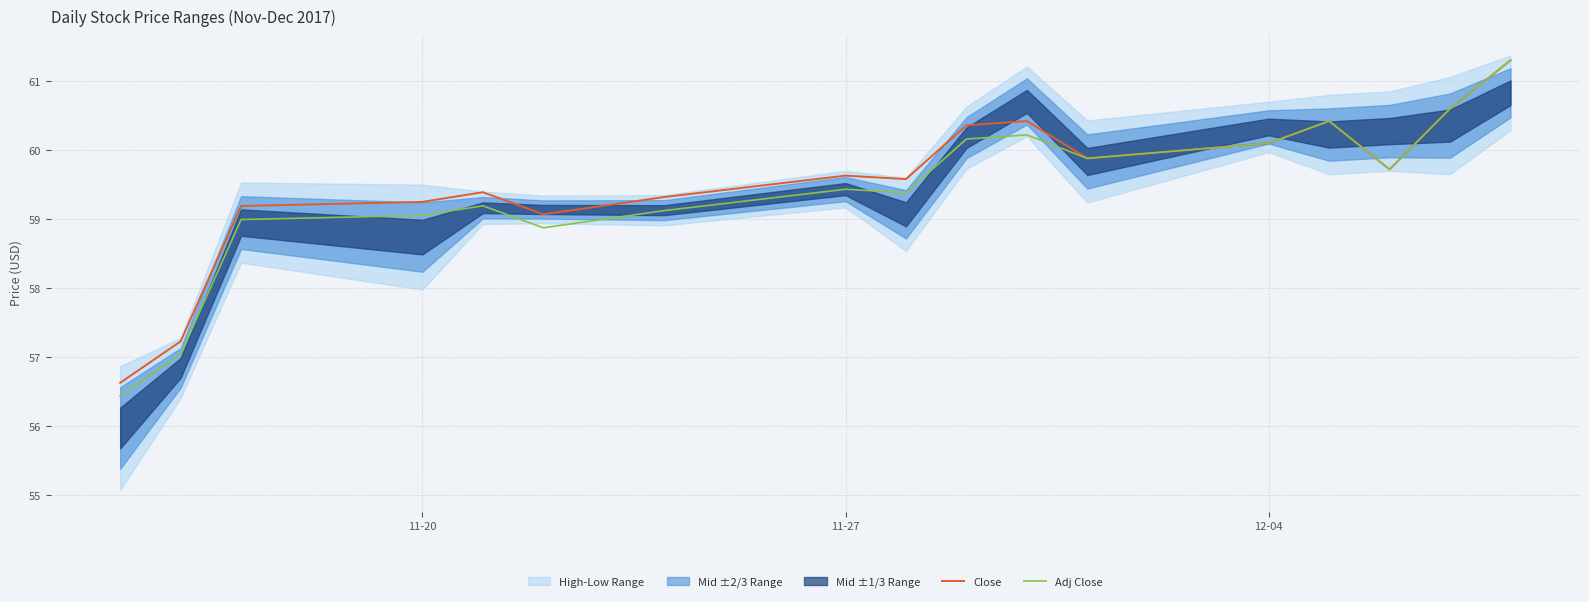

Is it true that Close equals 59.2 at 11-20?

True